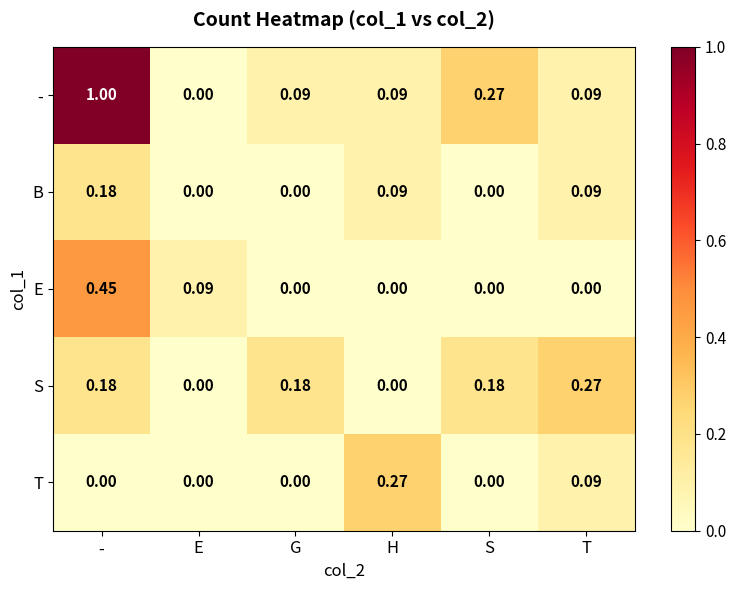

Which series has the widest spread of values?

-